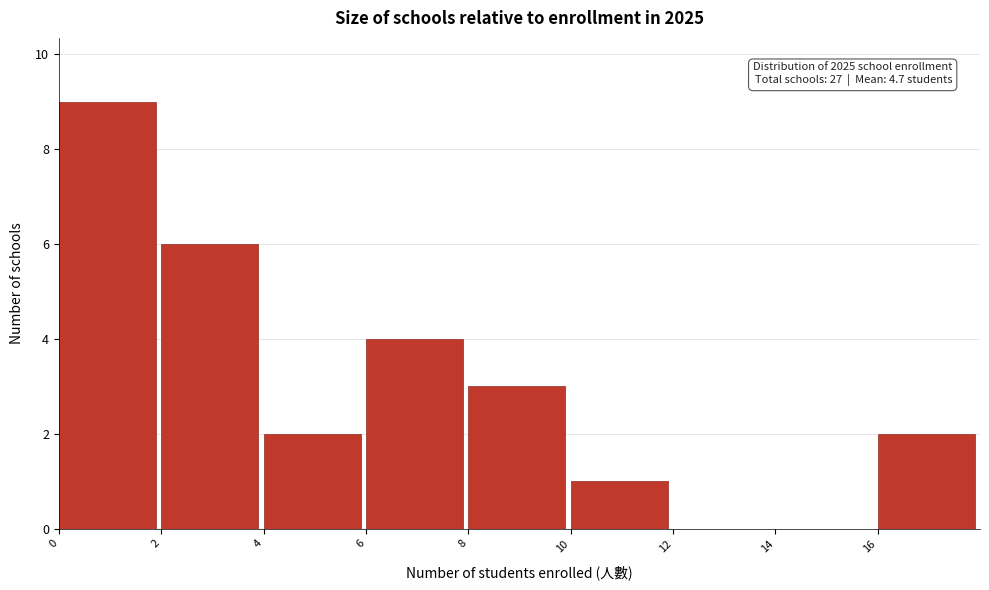

Which range on the x-axis has the tallest bar?

0 to 2